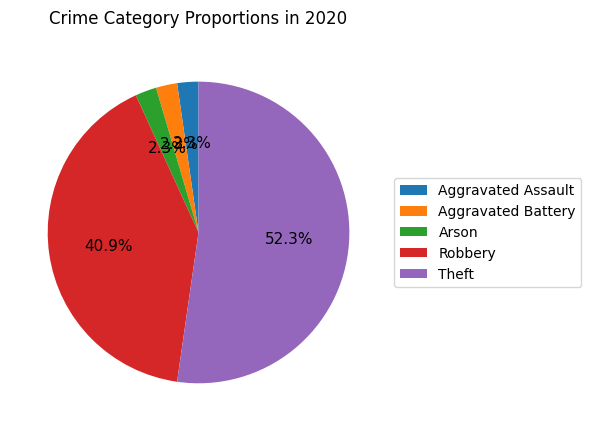

How many slices are in this pie chart?

5